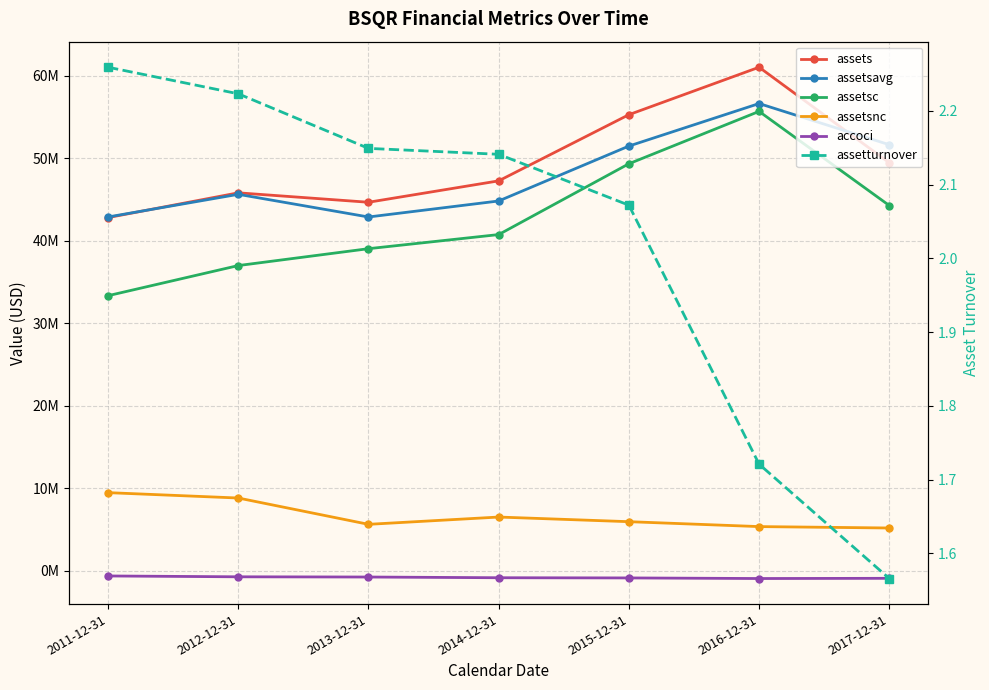

What is the label of the 5th point from the left?

2015-12-31